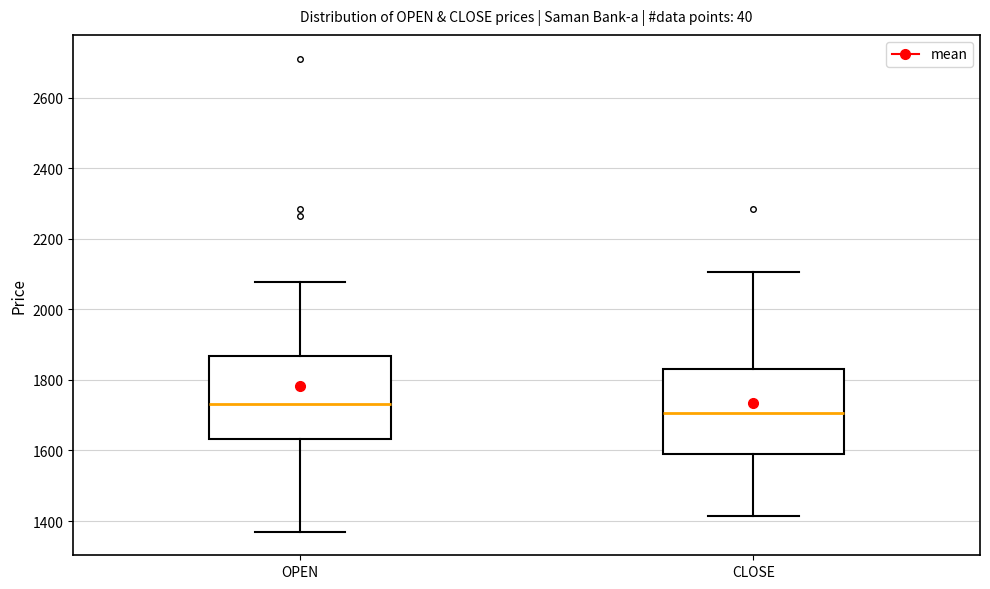

Reading left to right, read every box against the y-axis: the position of its median line, the range the box covers, and the ends of its whiskers. The values are not printed on the chart, so give them approximately, as read against the axis.

OPEN: median 1740, box 1640 to 1860, whiskers 1380 to 2080
CLOSE: median 1700, box 1580 to 1840, whiskers 1420 to 2100